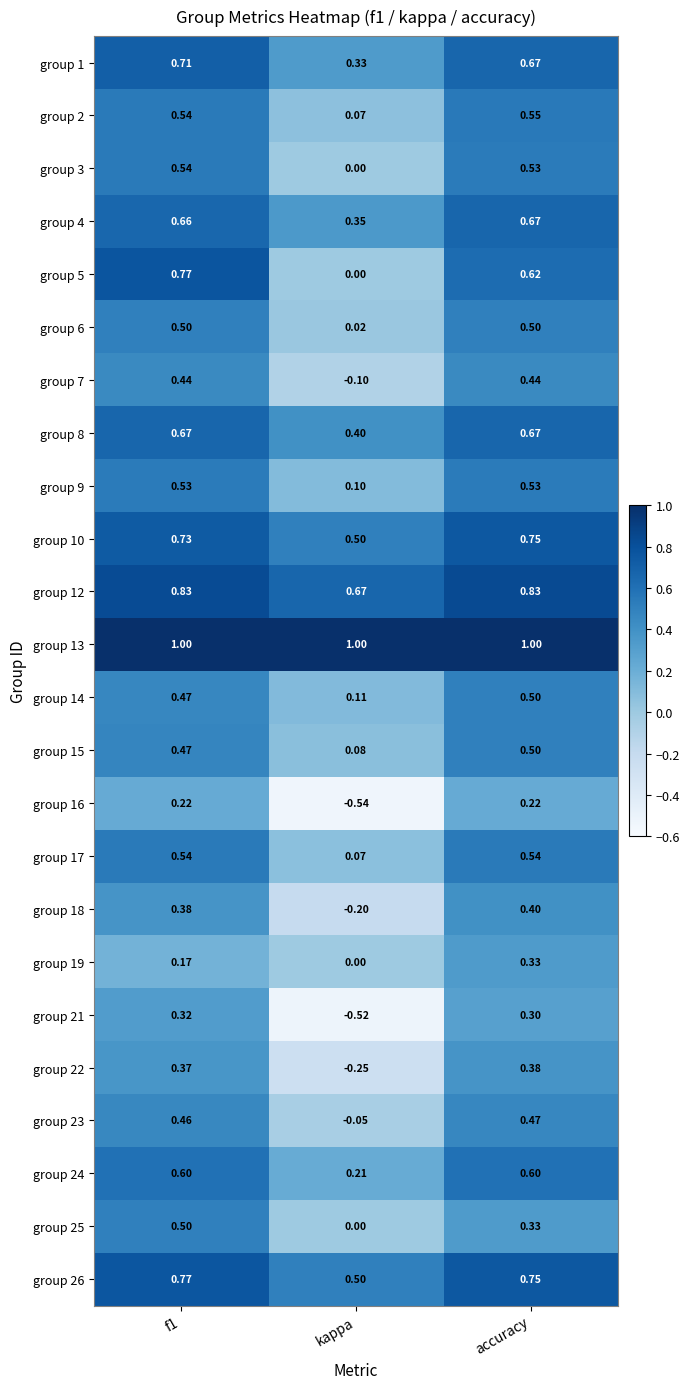

Which label corresponds to the smallest value in the chart?

kappa